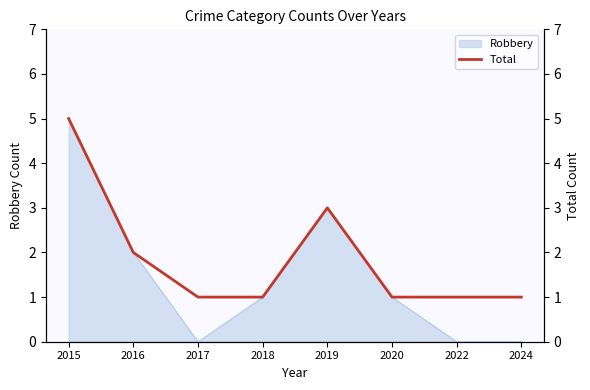

What is the value of the 1st point from the left?

5